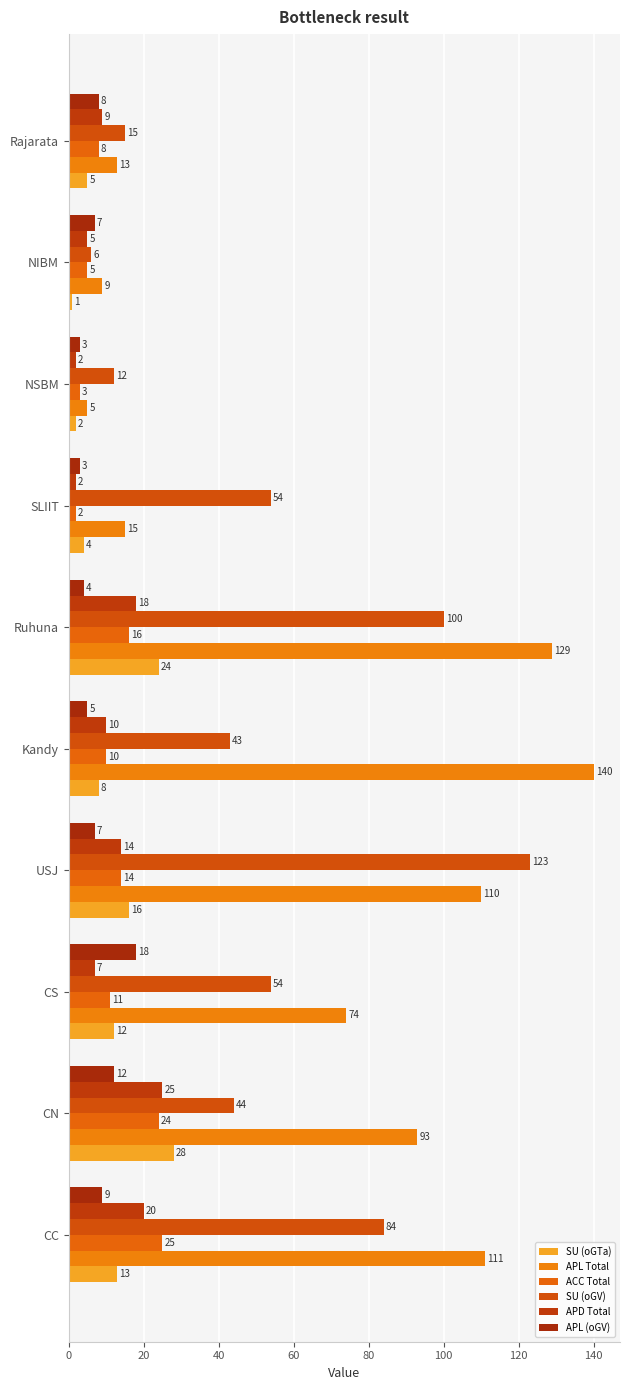

How many distinct data groups are displayed?

6